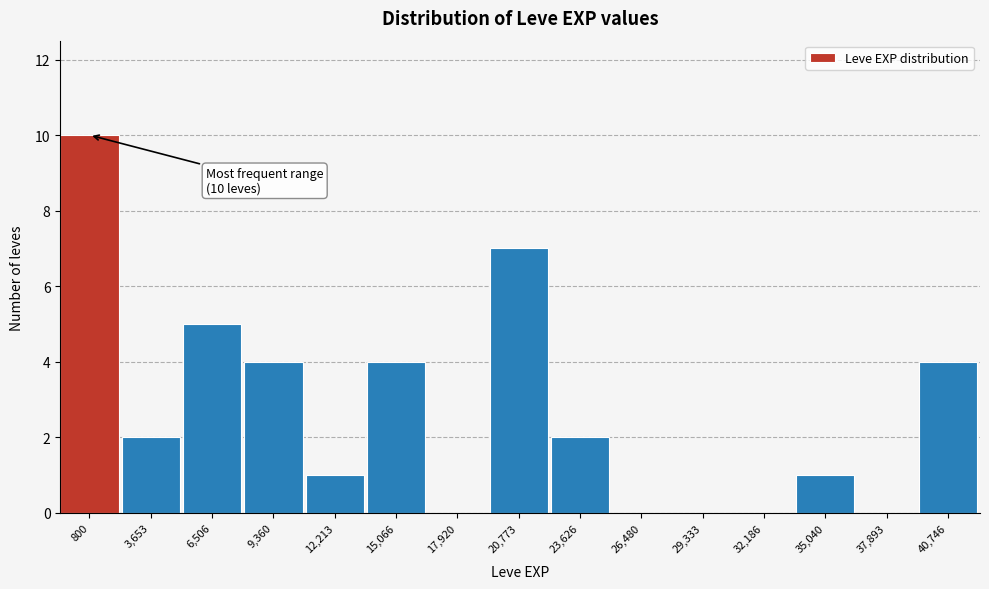

Reading right to left, list all the values displayed in this chart.

40,746=4	37,893=0	35,040=1	32,186=0	29,333=0	26,480=0	23,626=2	20,773=7	17,920=0	15,066=4	12,213=1	9,360=4	6,506=5	3,653=2	800=10